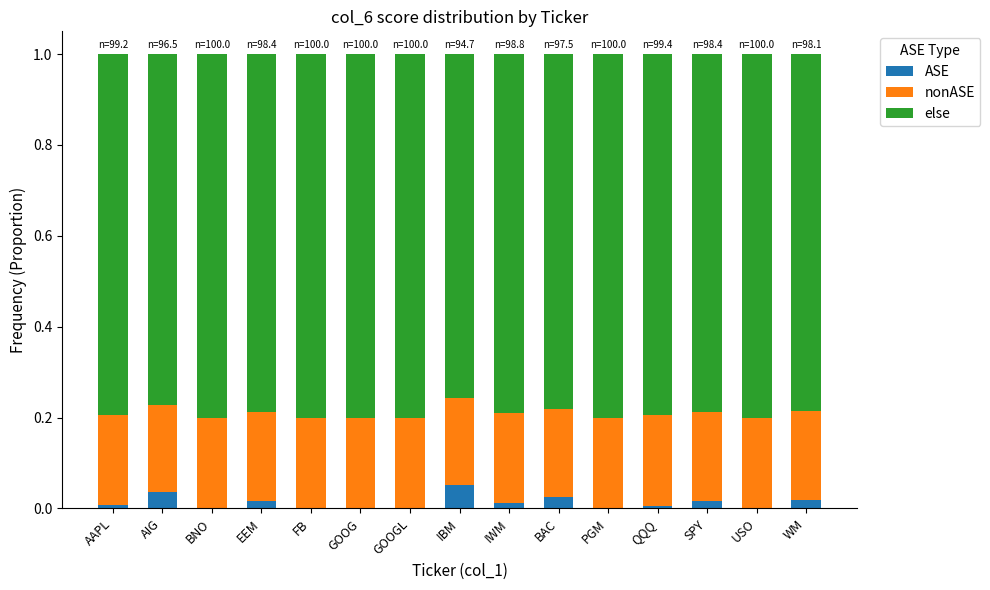

Count the number of categories in the chart.

15